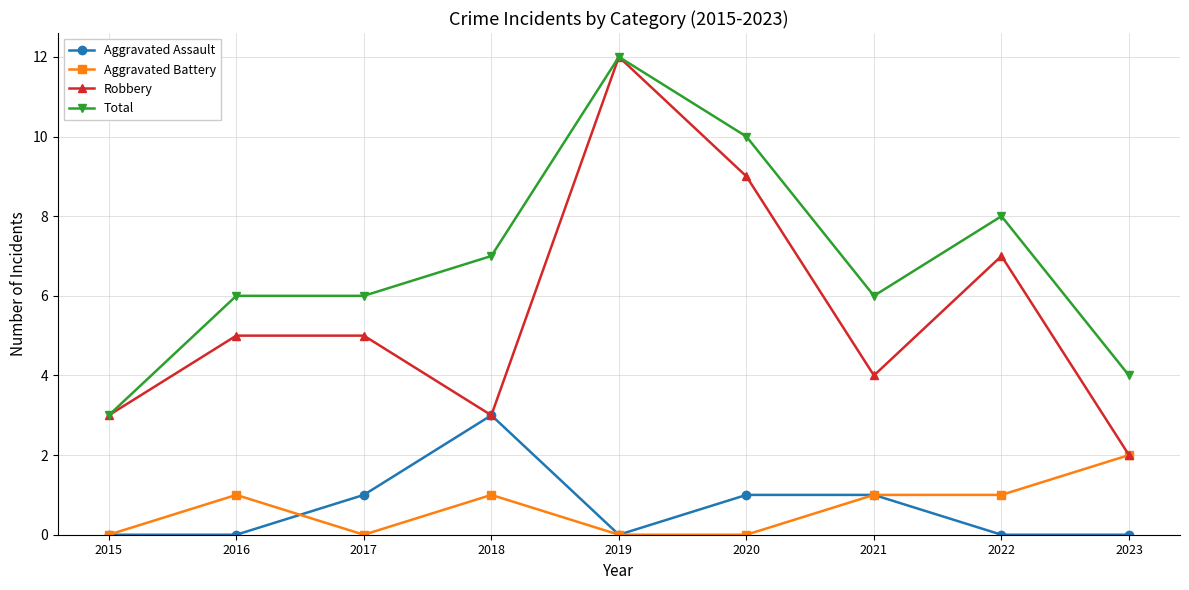

What is the difference between the second highest and second lowest values in the Total series?

6